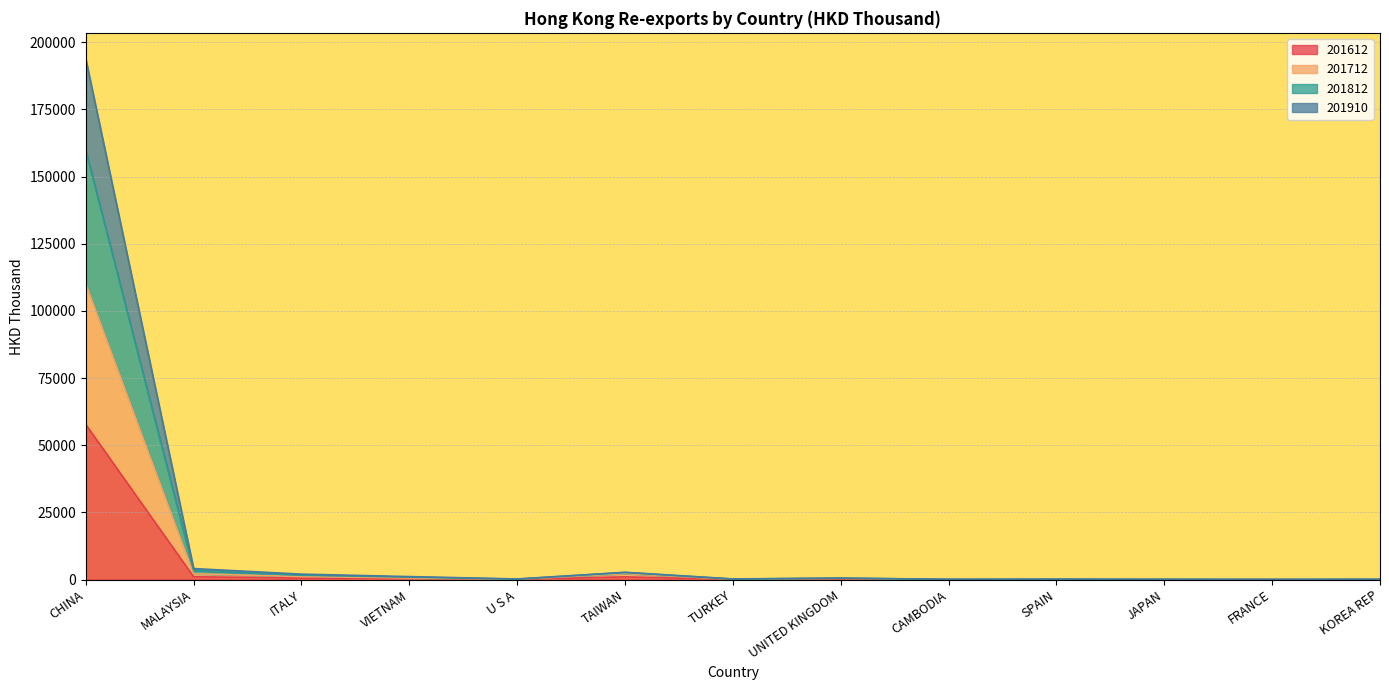

The value of 201712 at UNITED KINGDOM is 451.9. True or false?

True